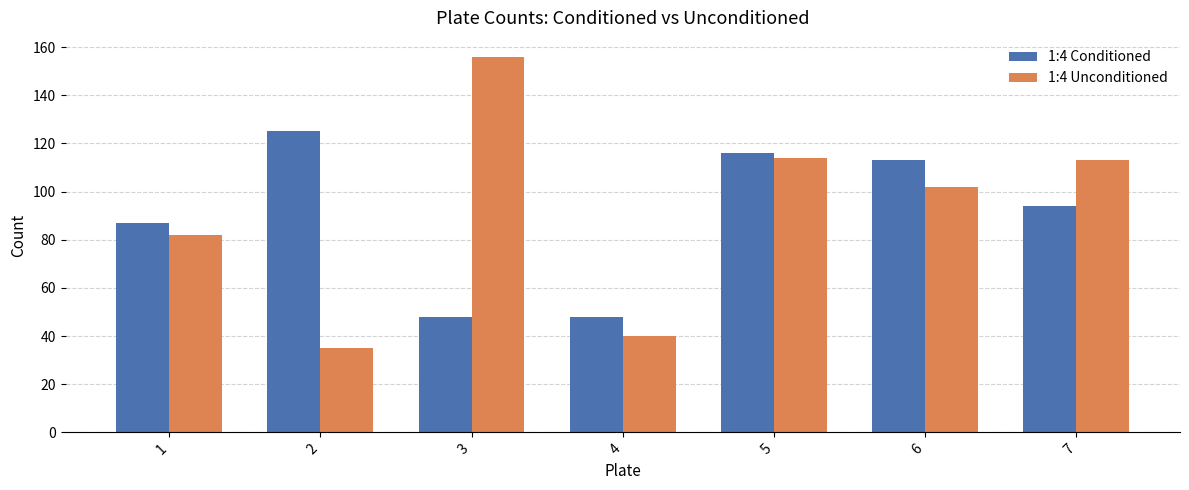

True or false: 1:4 Unconditioned has a value of 162 at 6.

False